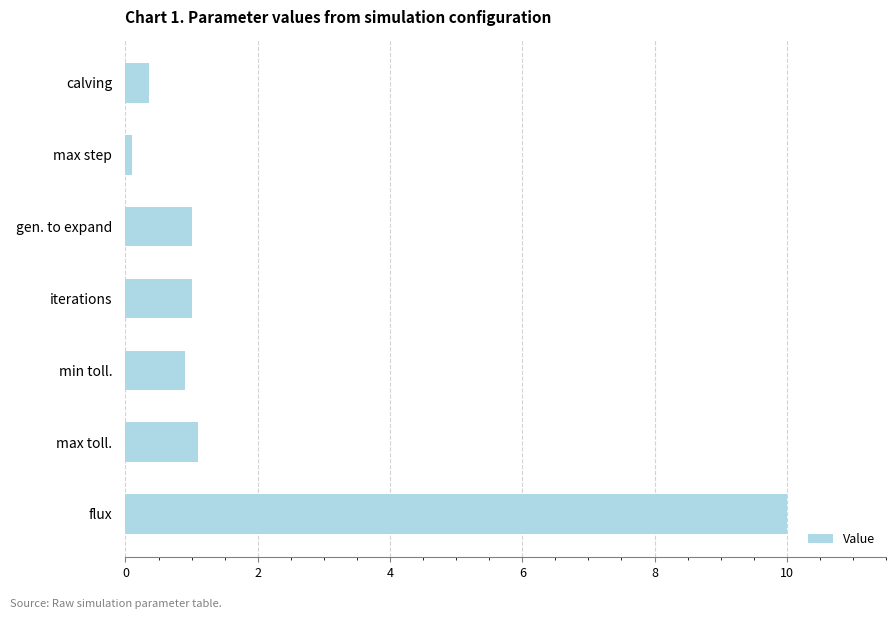

The value at calving is 0.4. True or false?

True